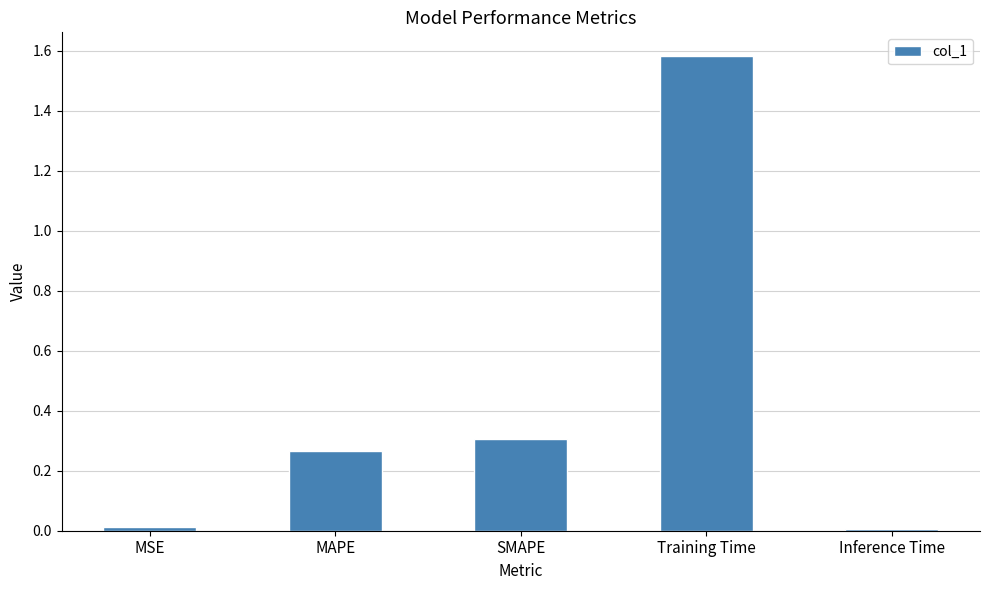

Between MAPE and Inference Time, which is larger?

MAPE